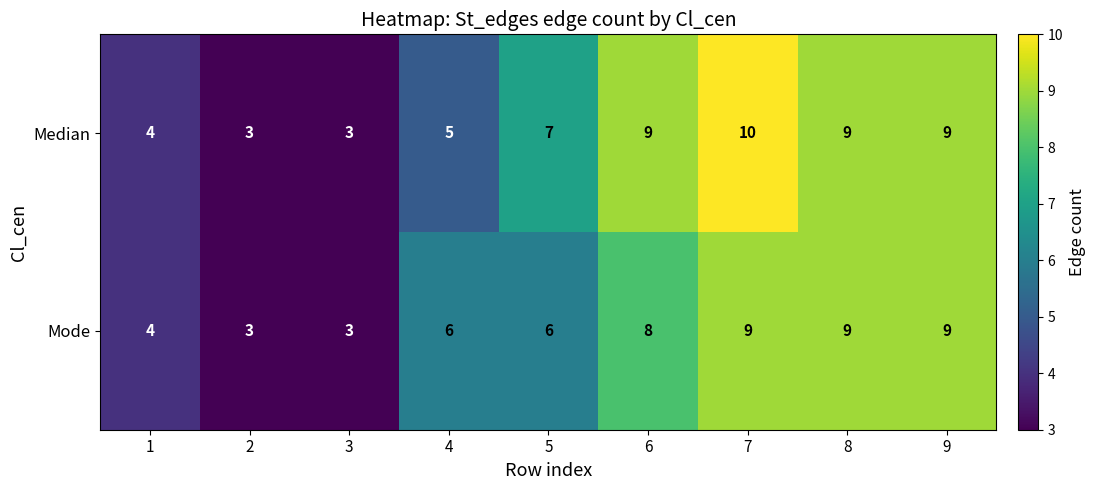

How many Mode values are between 4 and 9?

7